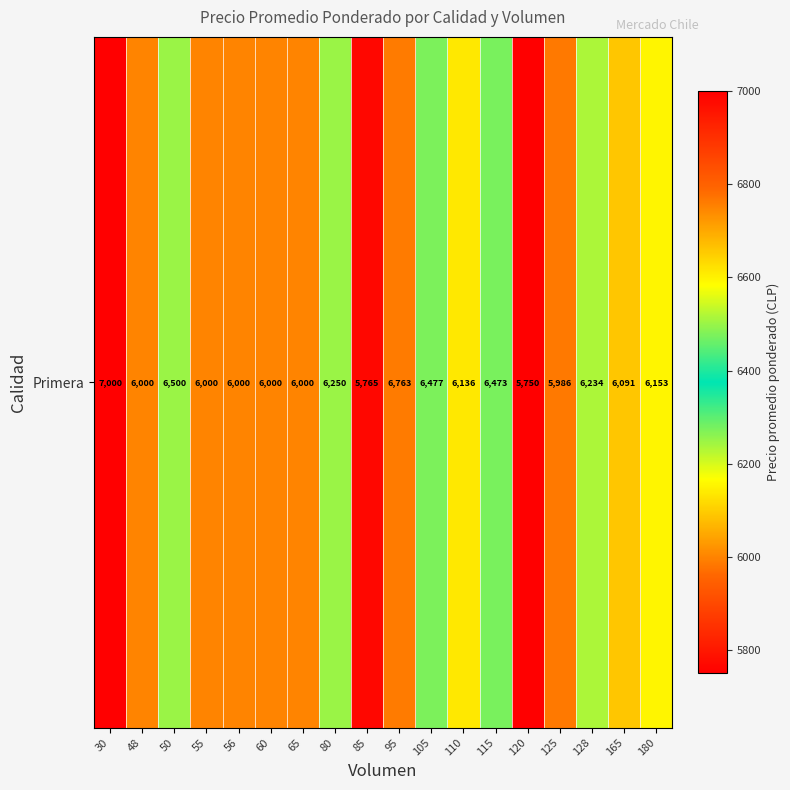

Is it true that the value at 50 is 11196?

False